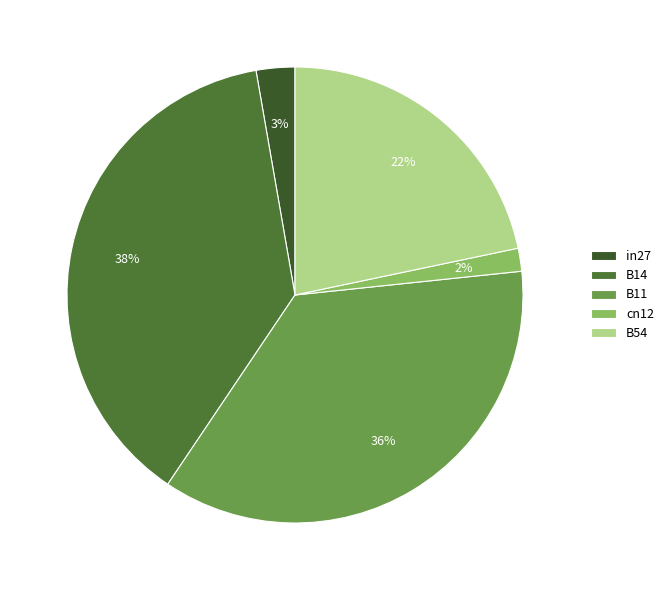

To the nearest percent, what is the combined percentage of in27 and B14?

41%